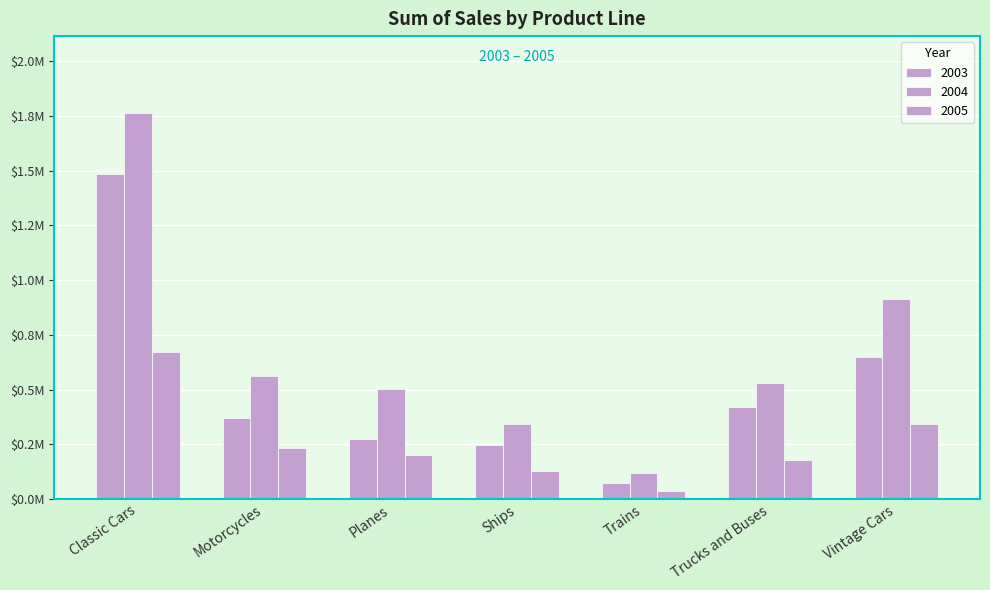

Does the chart contain any negative values?

No